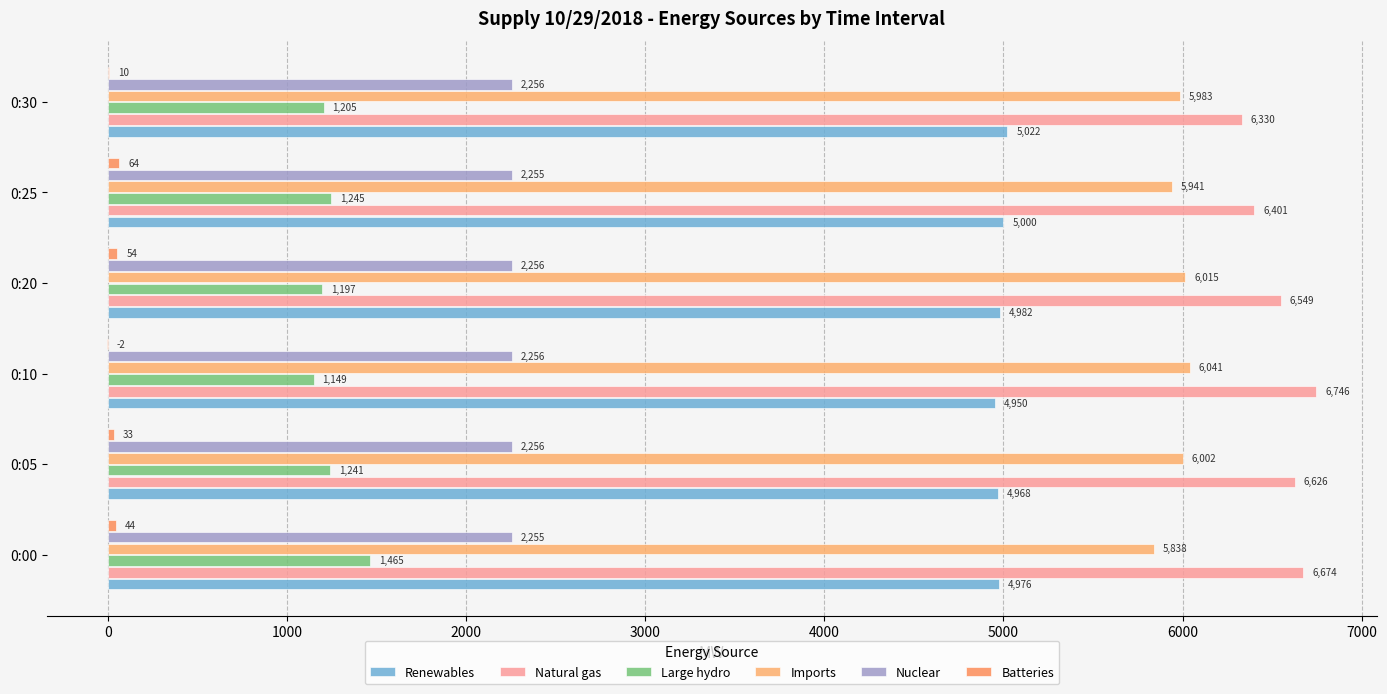

How many distinct data groups are displayed?

6